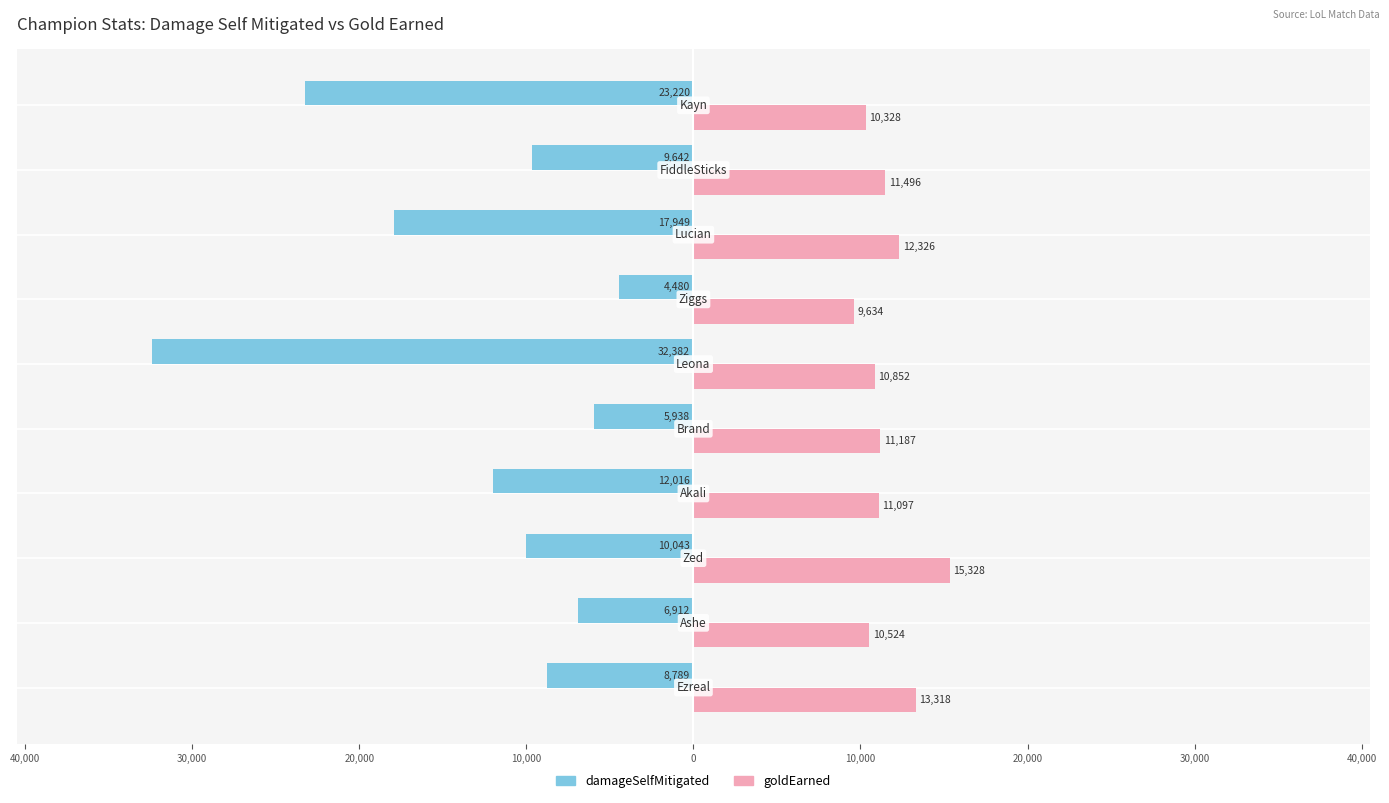

What are all the series names shown in the legend?

damageSelfMitigated, goldEarned